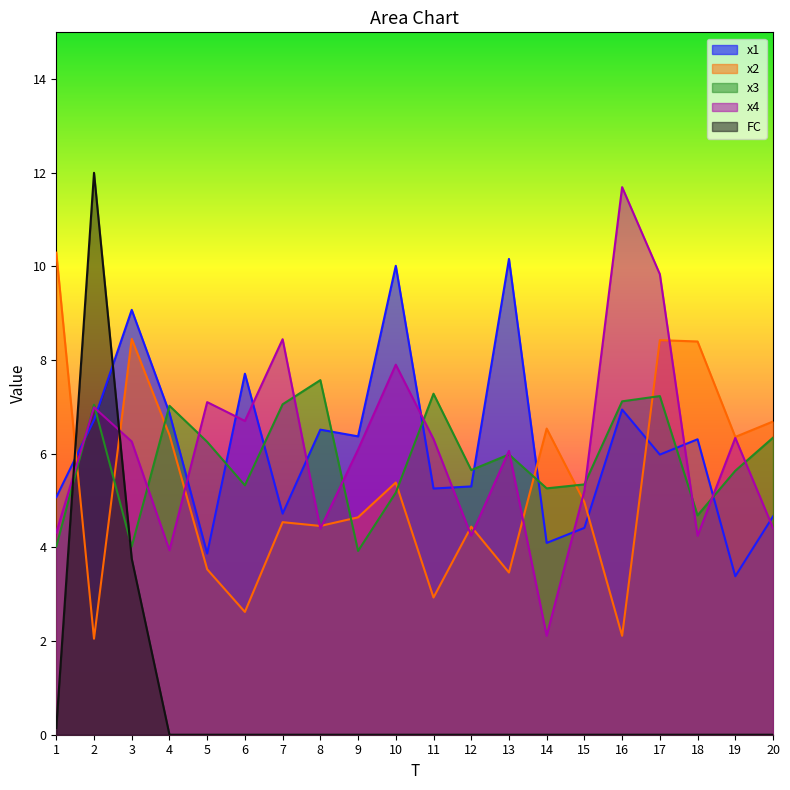

What is the spread (max minus min) of values at 3?

5.3